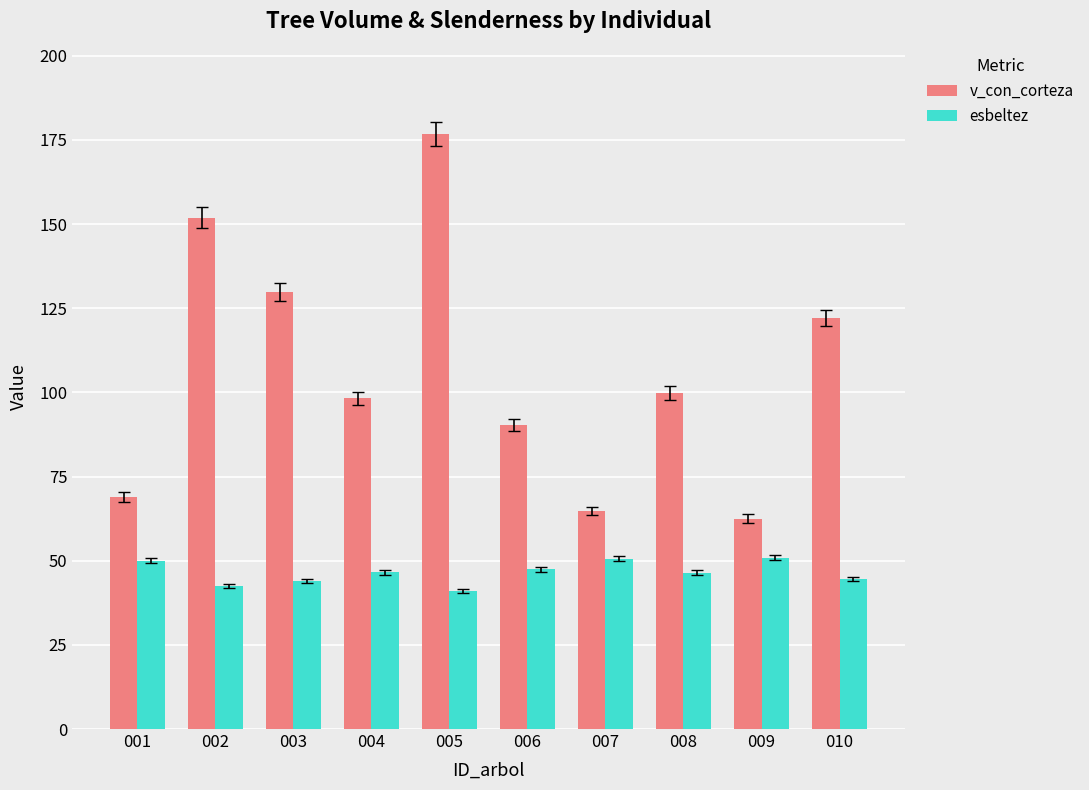

How many categories are shown in the chart?

10